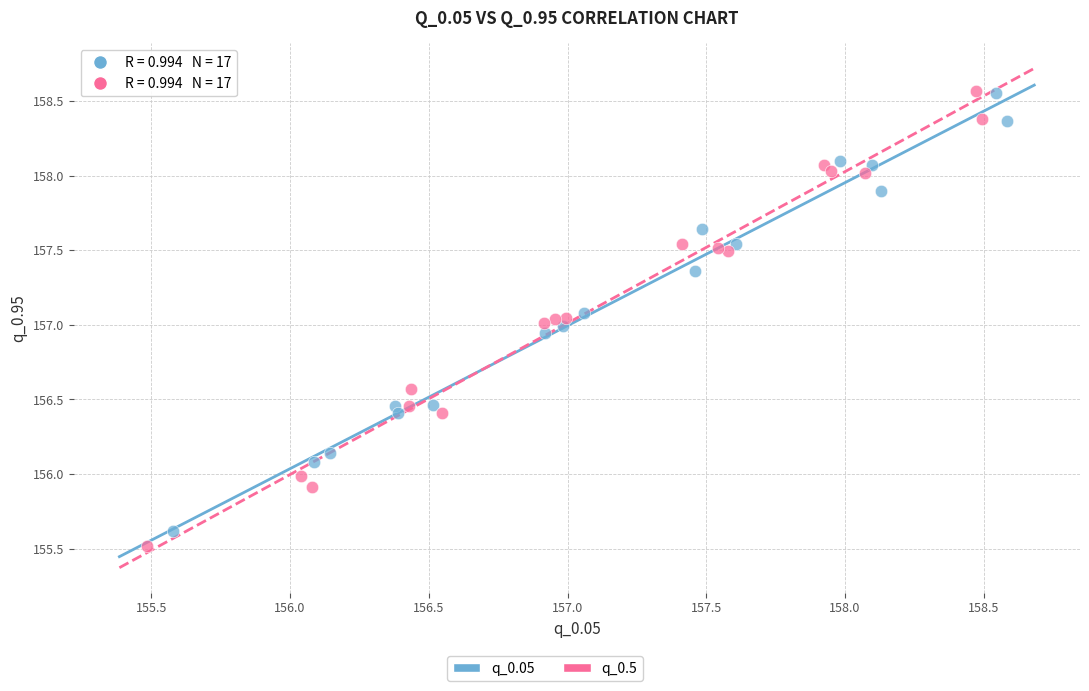

Which series has the largest Y range (max minus min)?

q_0.5